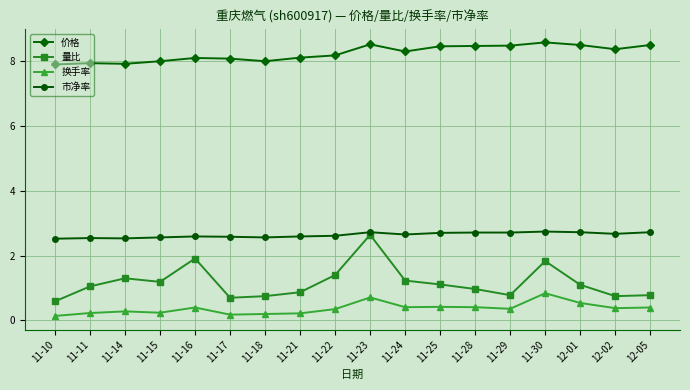

Does the chart have visible grid lines?

Yes